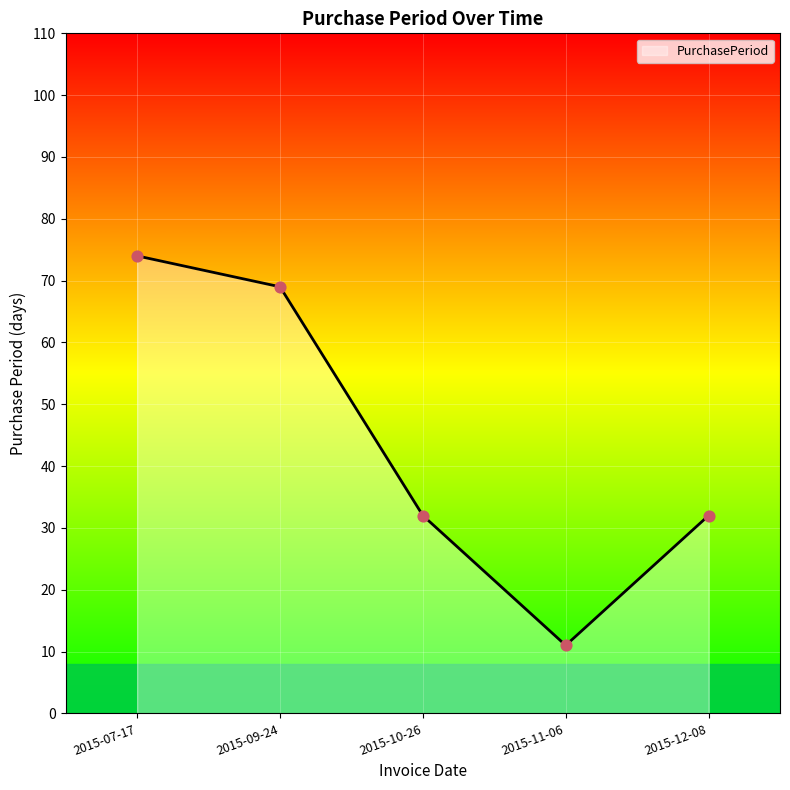

What is the ratio of the value at 2015-10-26 to the value at 2015-07-17?

0.4